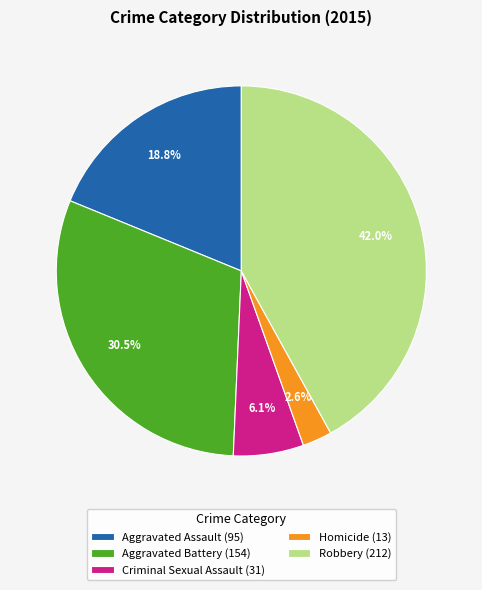

Count the number of slices in the pie.

5